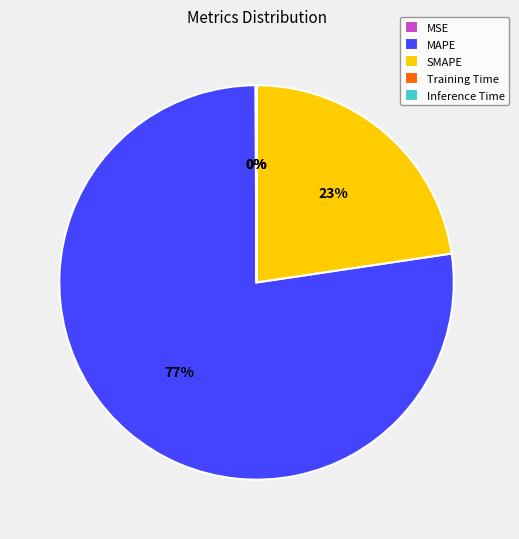

Is it true that SMAPE is 23% of the pie?

True